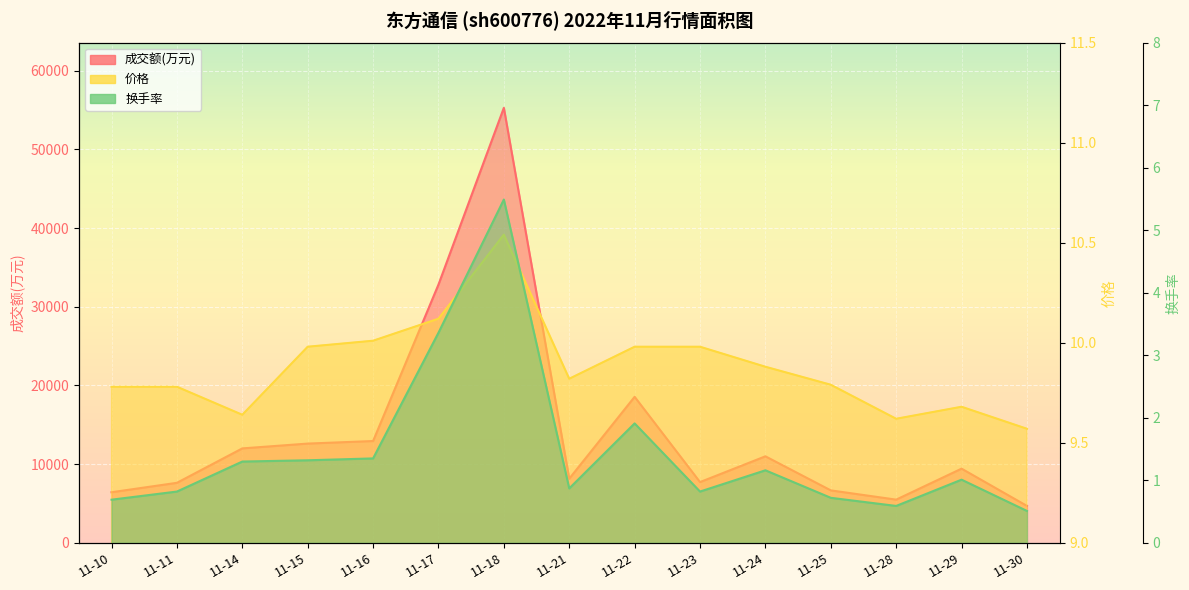

Which series changed the most between 11-24 and 11-28?

成交额(万元)